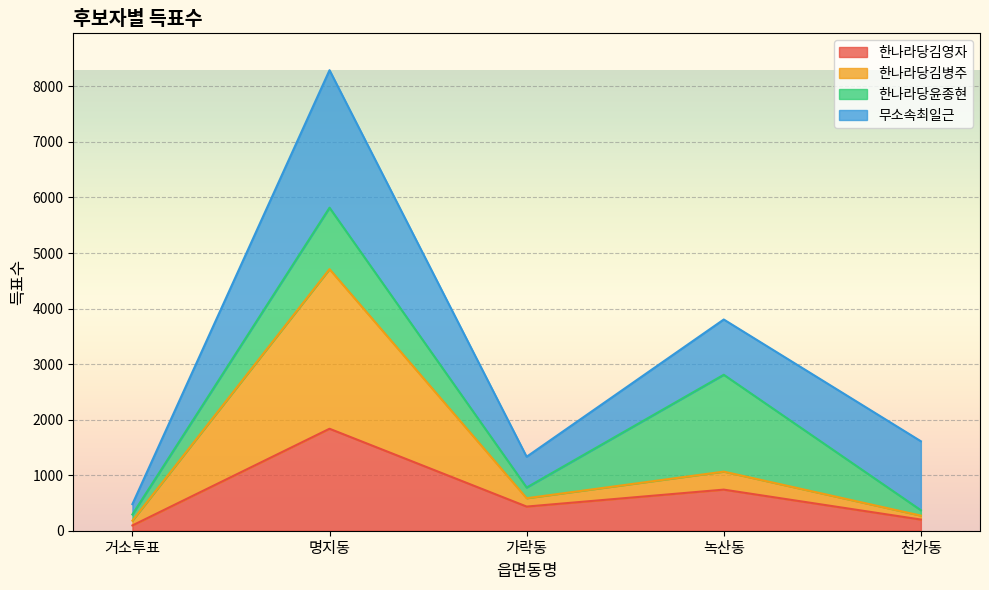

What is the total value across all series at 녹산동?

3803